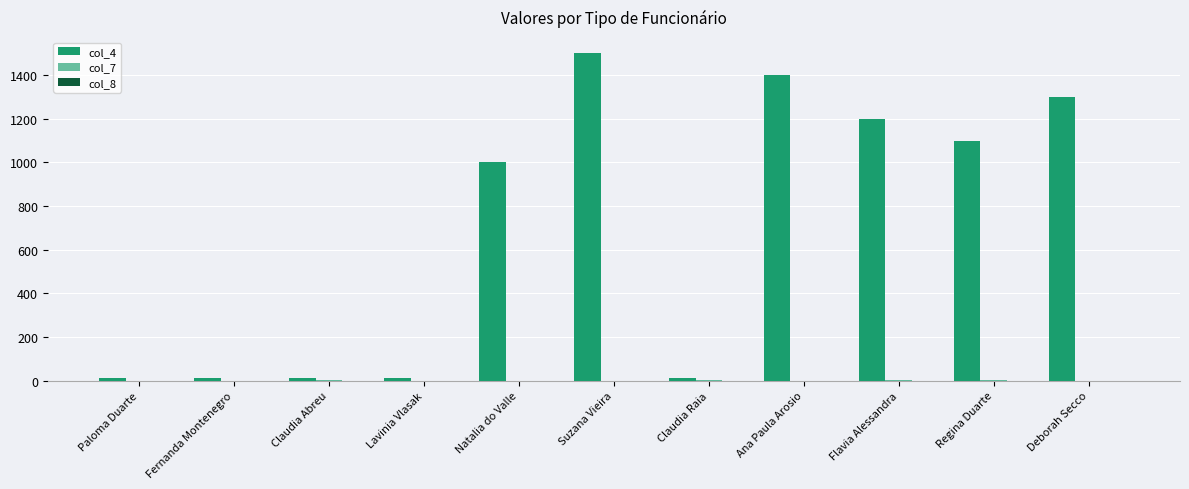

What is the total value across all series at Ana Paula Arosio?

1400.1